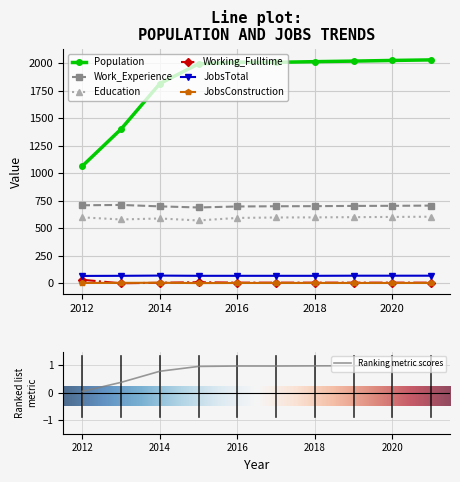

Which series changed the most between 2016 and 2019?

Population